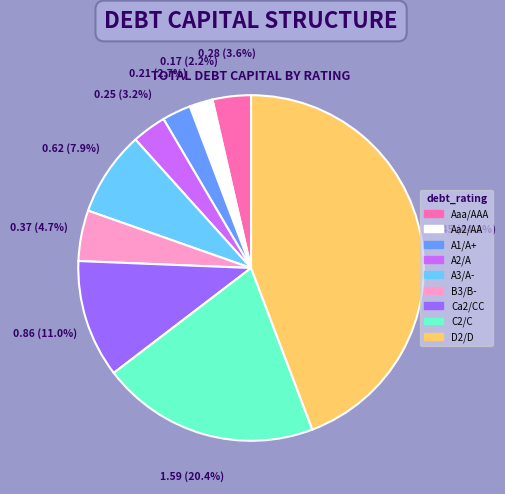

Do A3/A- and Aa2/AA together represent more than half of the pie?

No